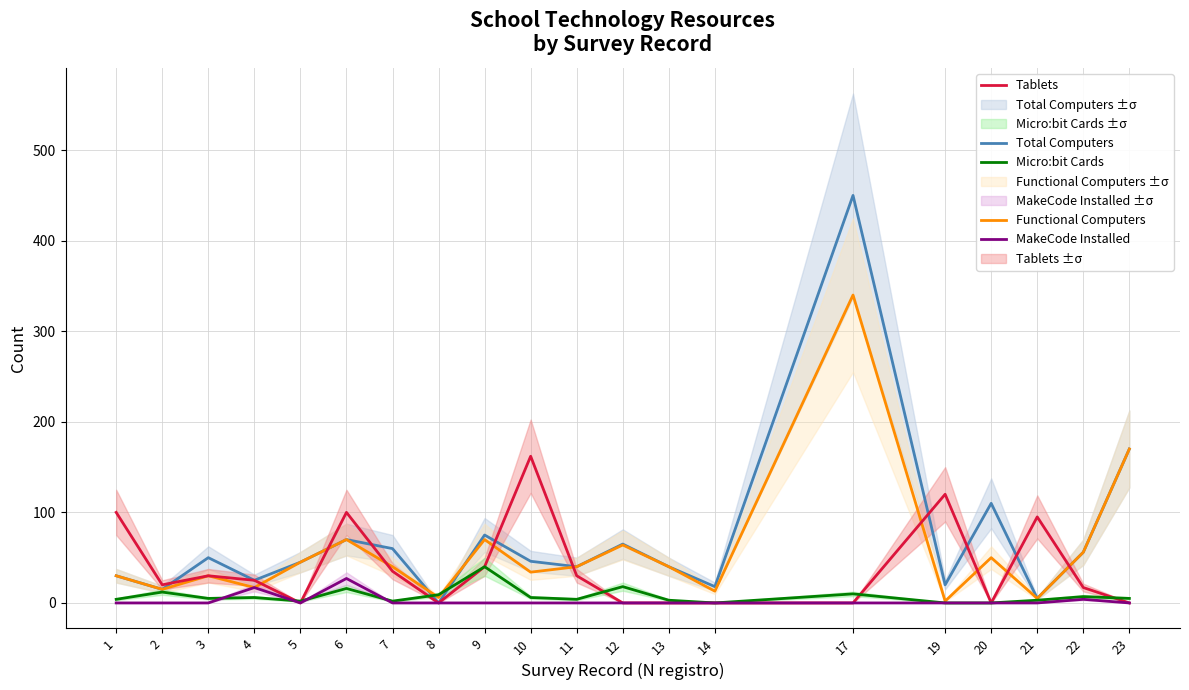

Is the value of MakeCode Installed at 7 greater than the value of Functional Computers at 14?

No